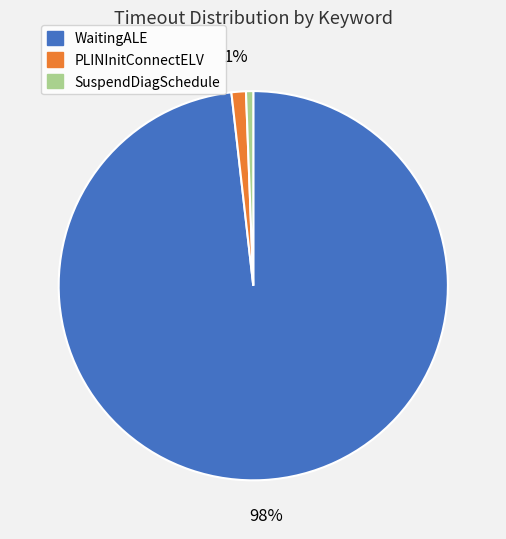

Is there any slice that represents more than half of the pie?

Yes